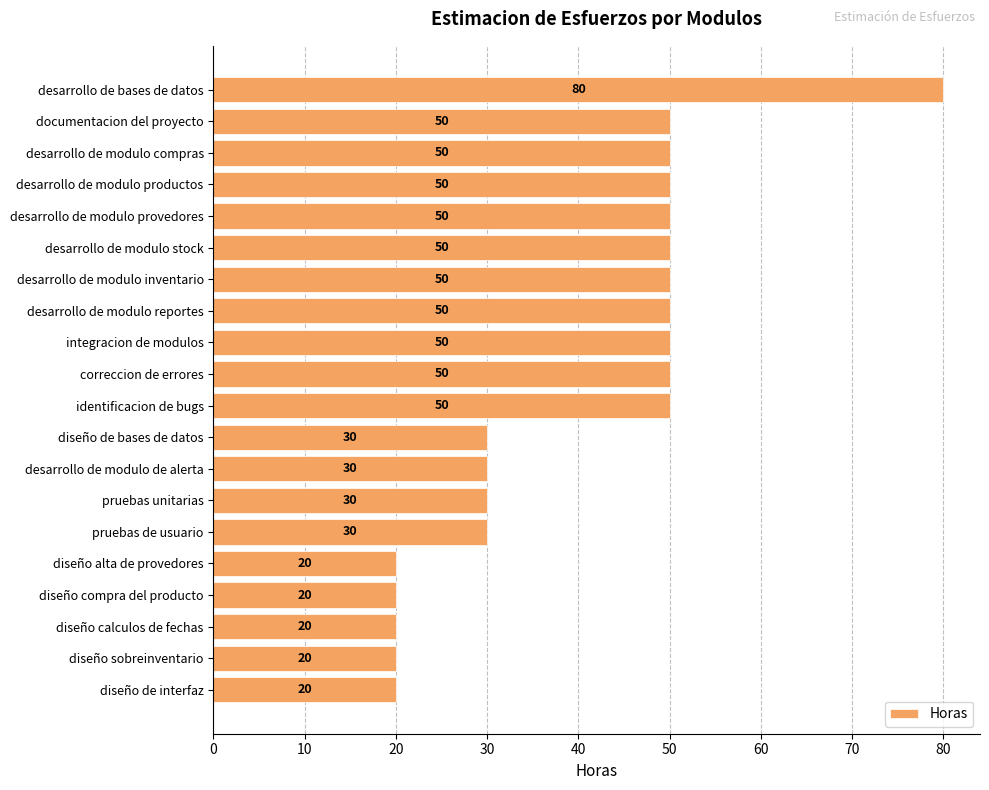

Count the values in the range 30 to 50.

14